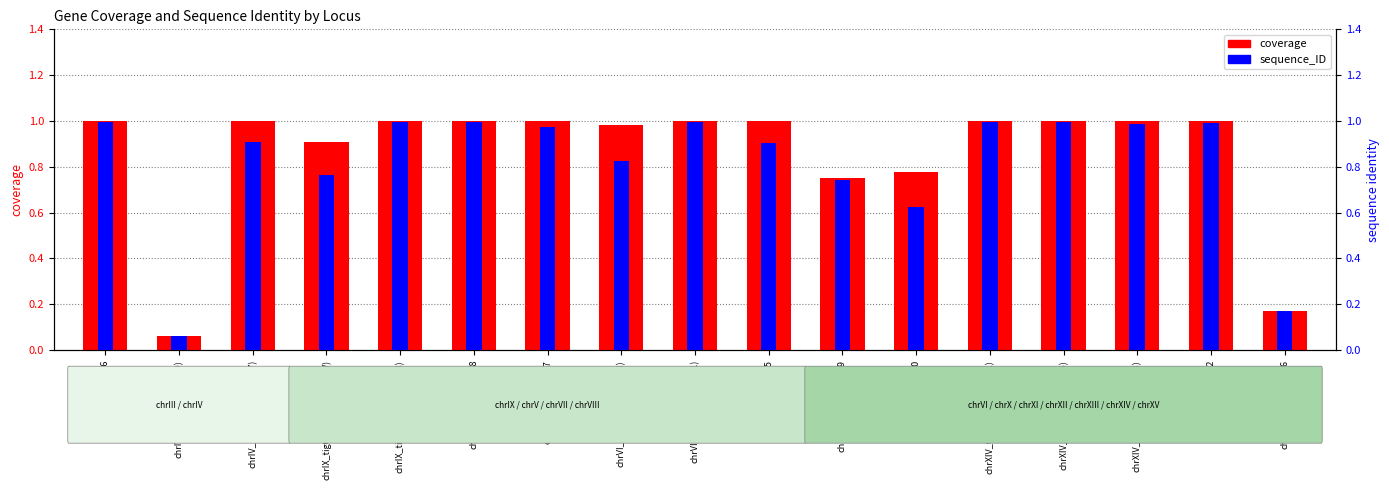

Rank the series at chrV_tig00000015 from lowest to highest value.

sequence_ID (identity), coverage